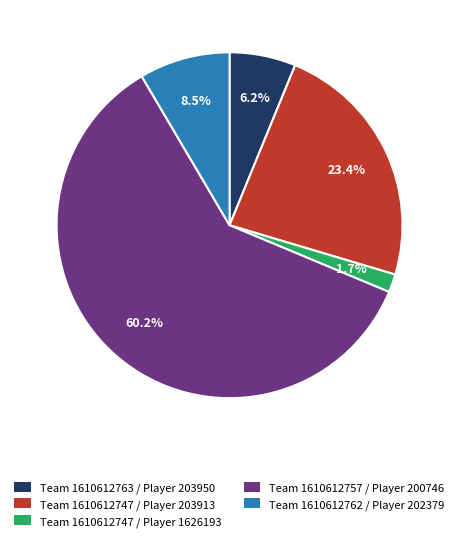

Is there any slice that represents more than half of the pie?

Yes